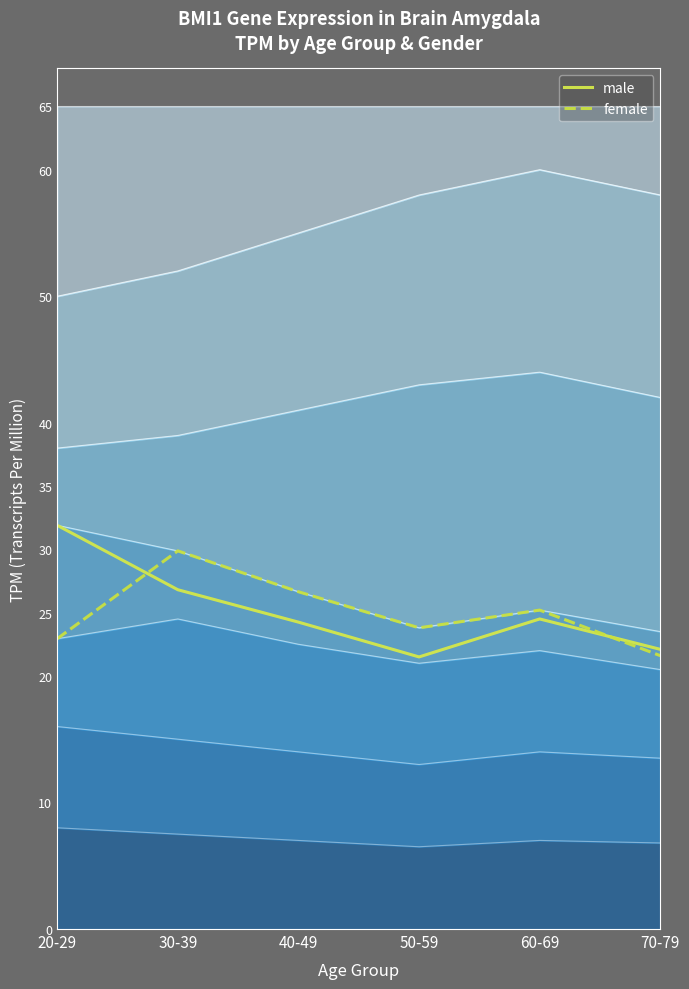

In female, how many points are higher than both neighbors (excluding endpoints)?

2